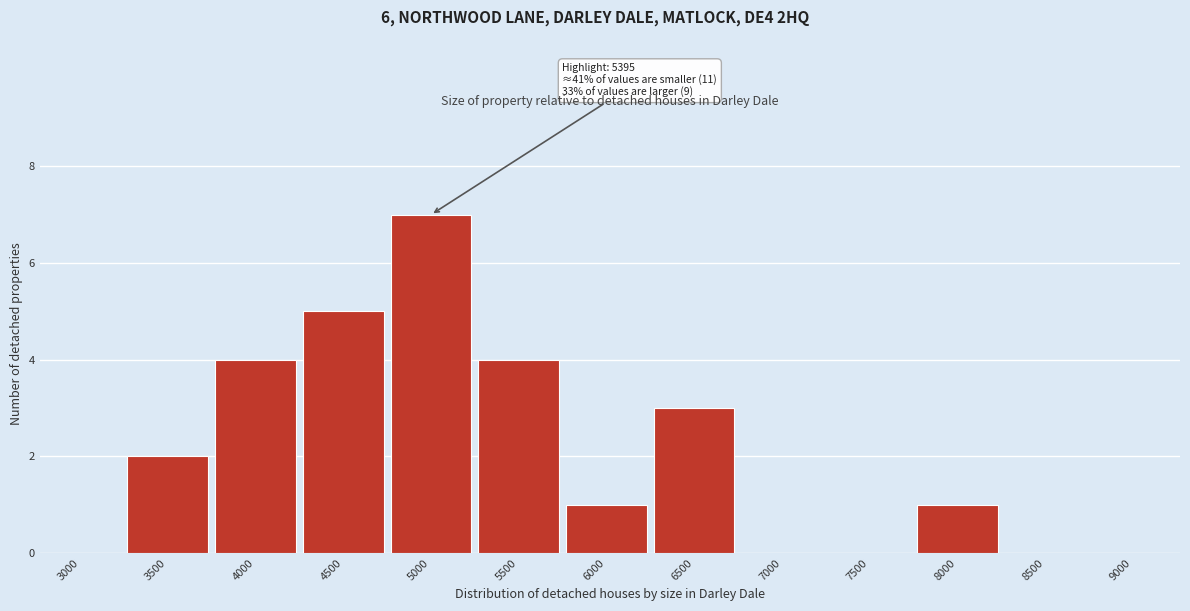

Reading right to left, transcribe all the data shown in this chart.

9000=0	8500=0	8000=1	7500=0	7000=0	6500=3	6000=1	5500=4	5000=7	4500=5	4000=4	3500=2	3000=0